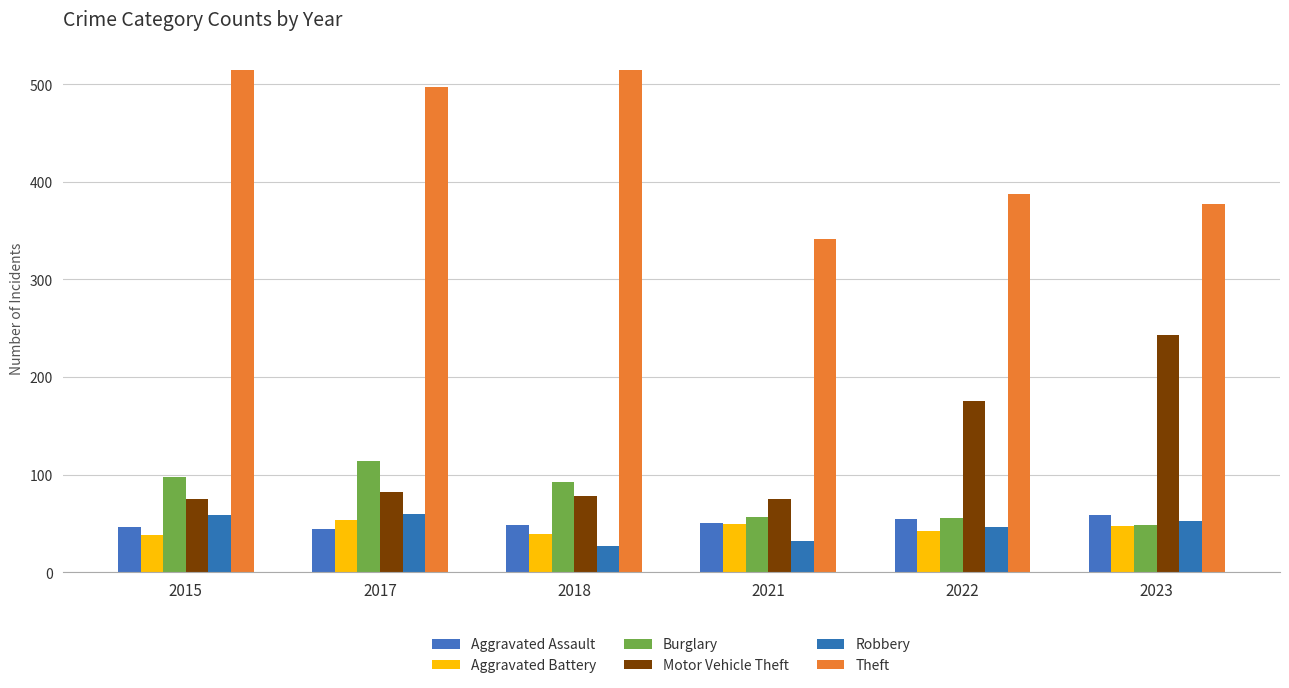

Does the chart contain stacked bars?

No